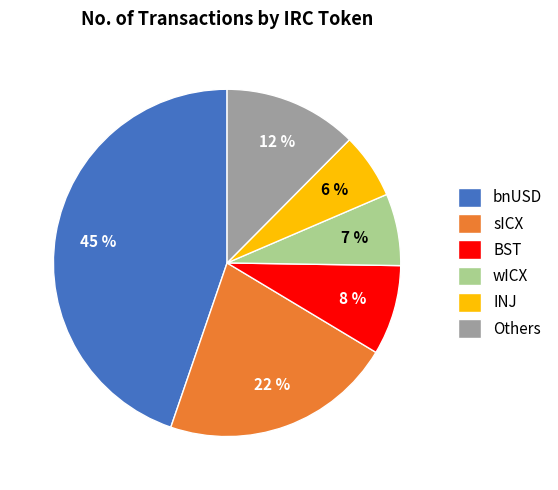

Rank the categories by value from highest to lowest.

bnUSD, sICX, Others, BST, wICX, INJ